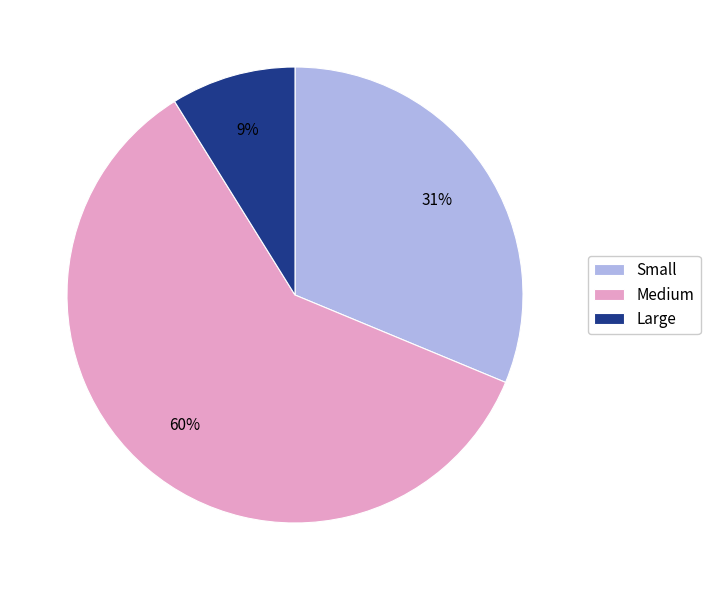

The Medium slice represents 47% of the pie. True or false?

False